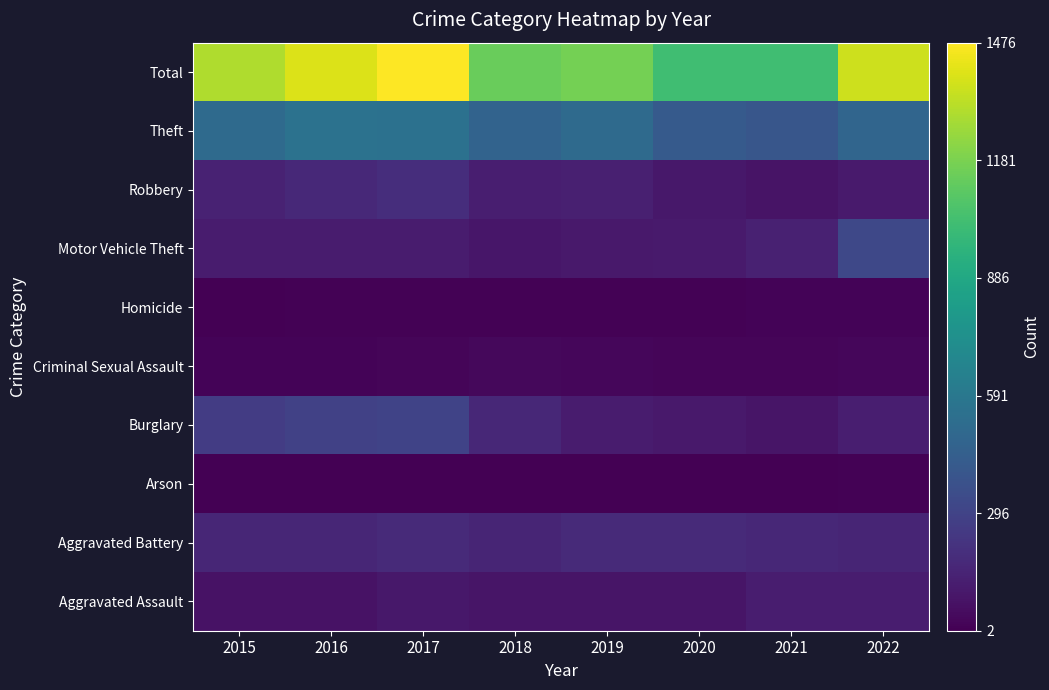

What is the greatest value displayed?

1476